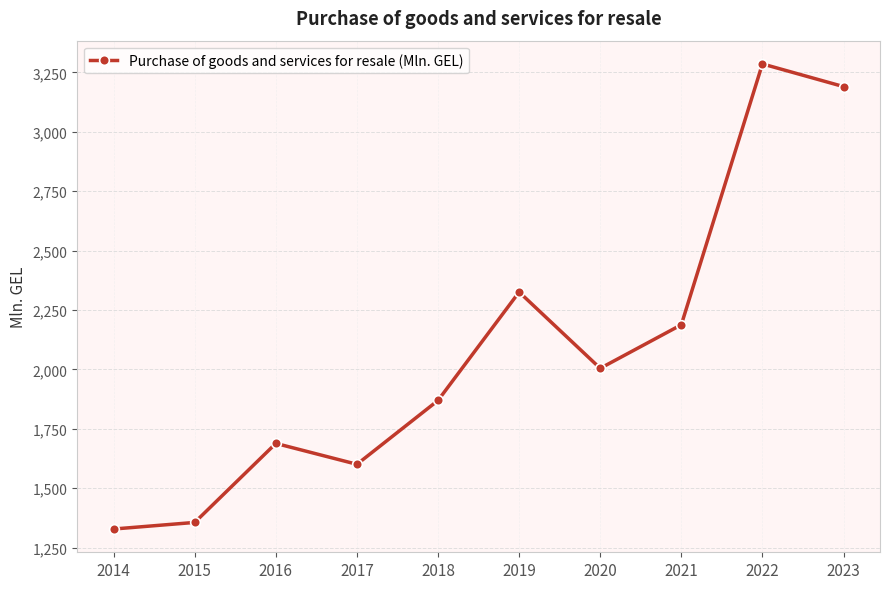

Read the value at 2018.

1869.7